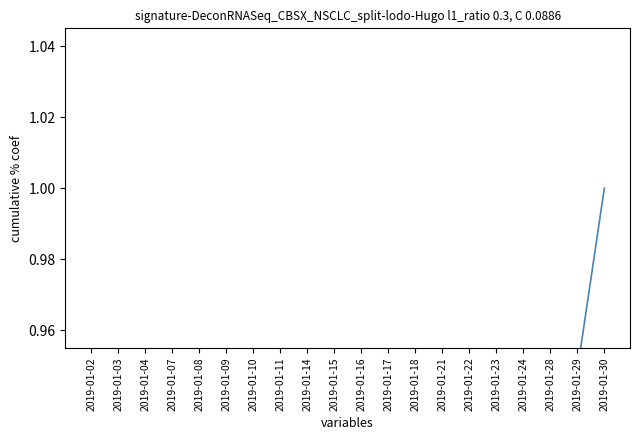

How many lines are shown in the chart?

1